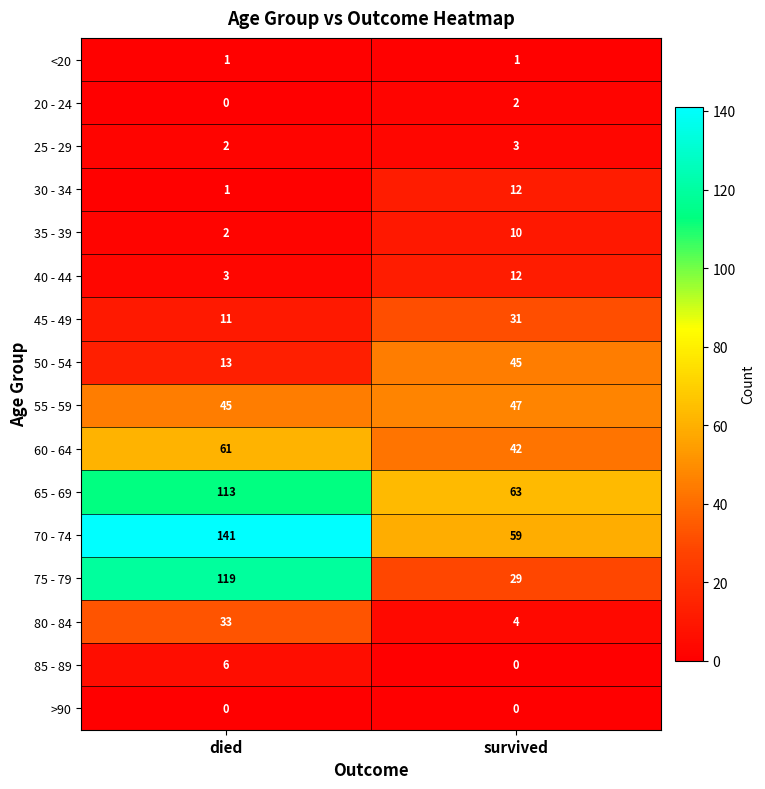

True or false: 25 - 29 has a value of 3 at died.

False